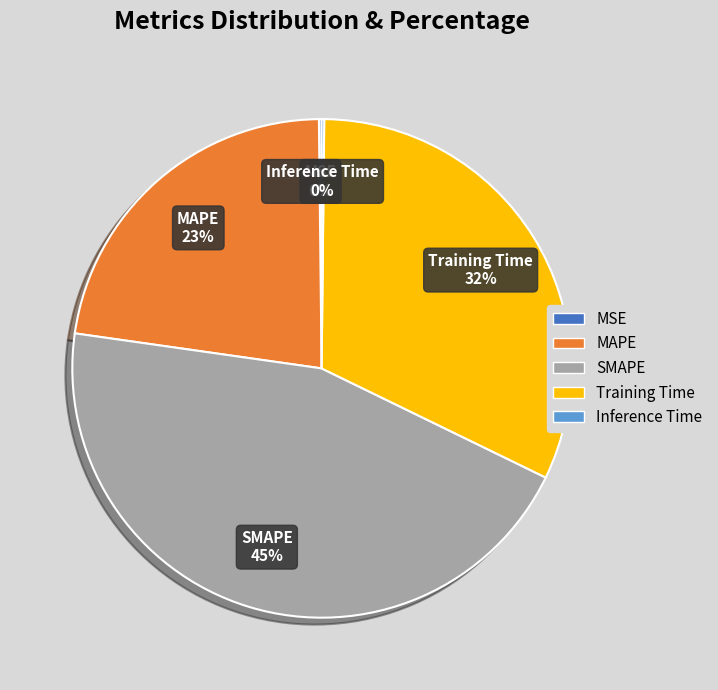

Approximately how many times larger is the value at MAPE compared to SMAPE?

0.5